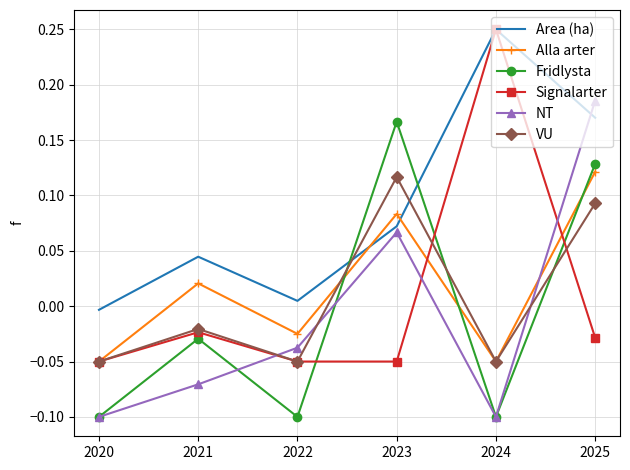

Between 2021 and 2024, which series saw the biggest shift?

Signalarter